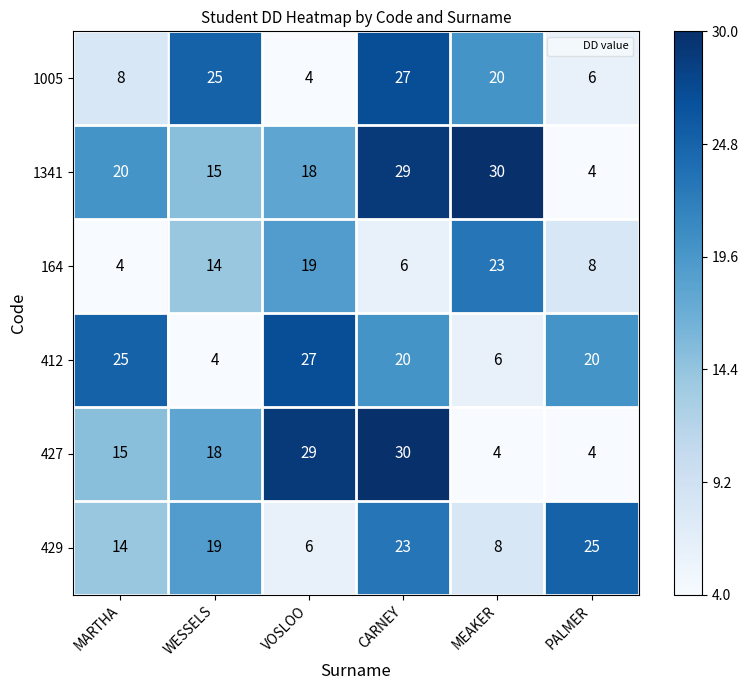

What is the spread (max minus min) of values at PALMER?

21